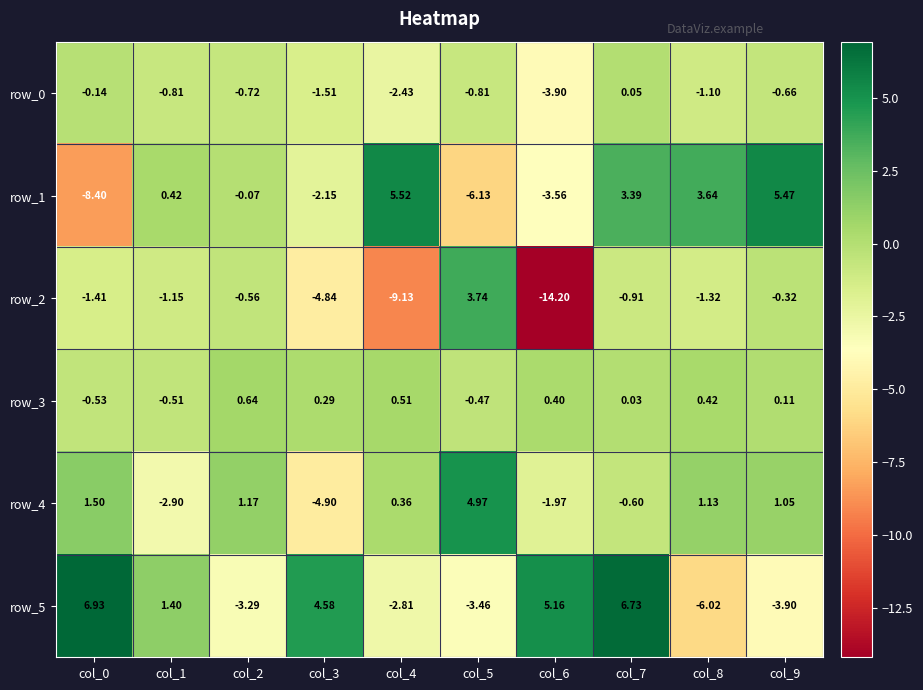

What is the spread (max minus min) of values at col_2?

4.5